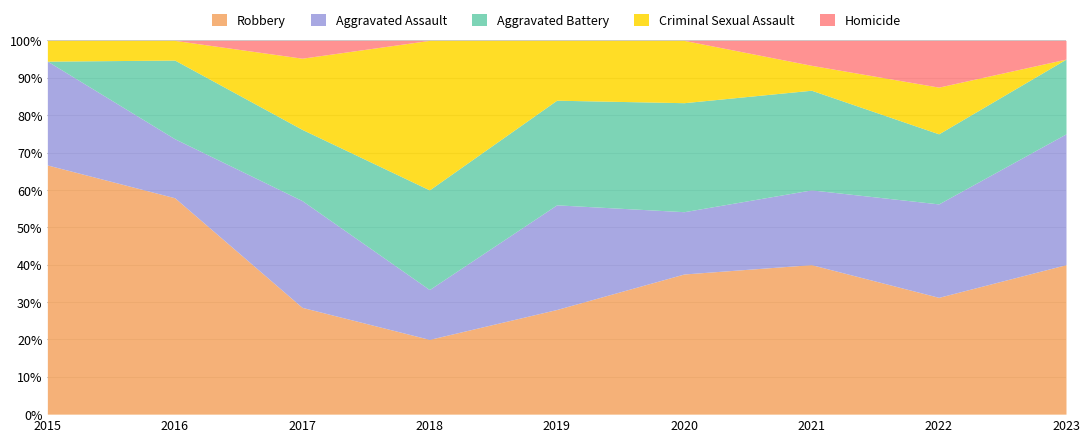

Read the Robbery value at 2021.

40.0